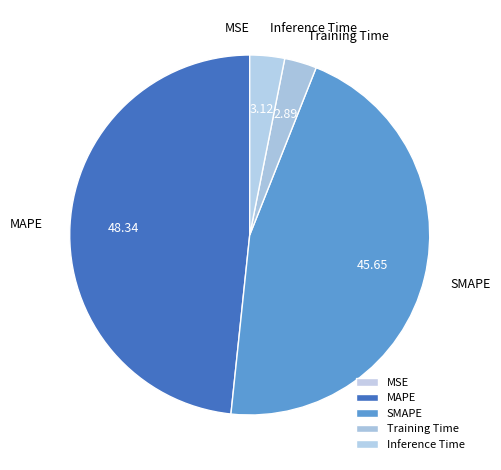

To the nearest percent, what is the difference between the MSE and SMAPE slice percentages?

46%